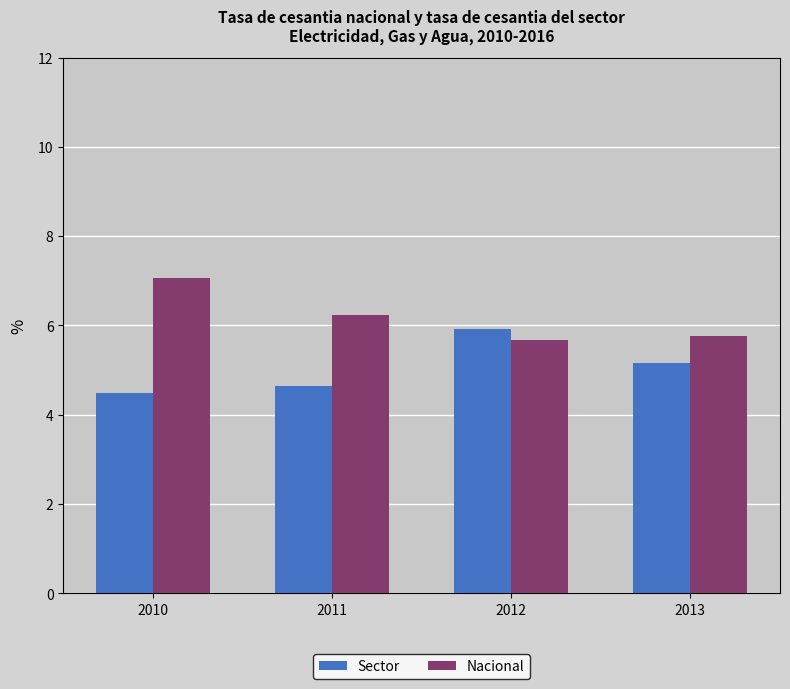

Read the Sector value at 2013.

5.2